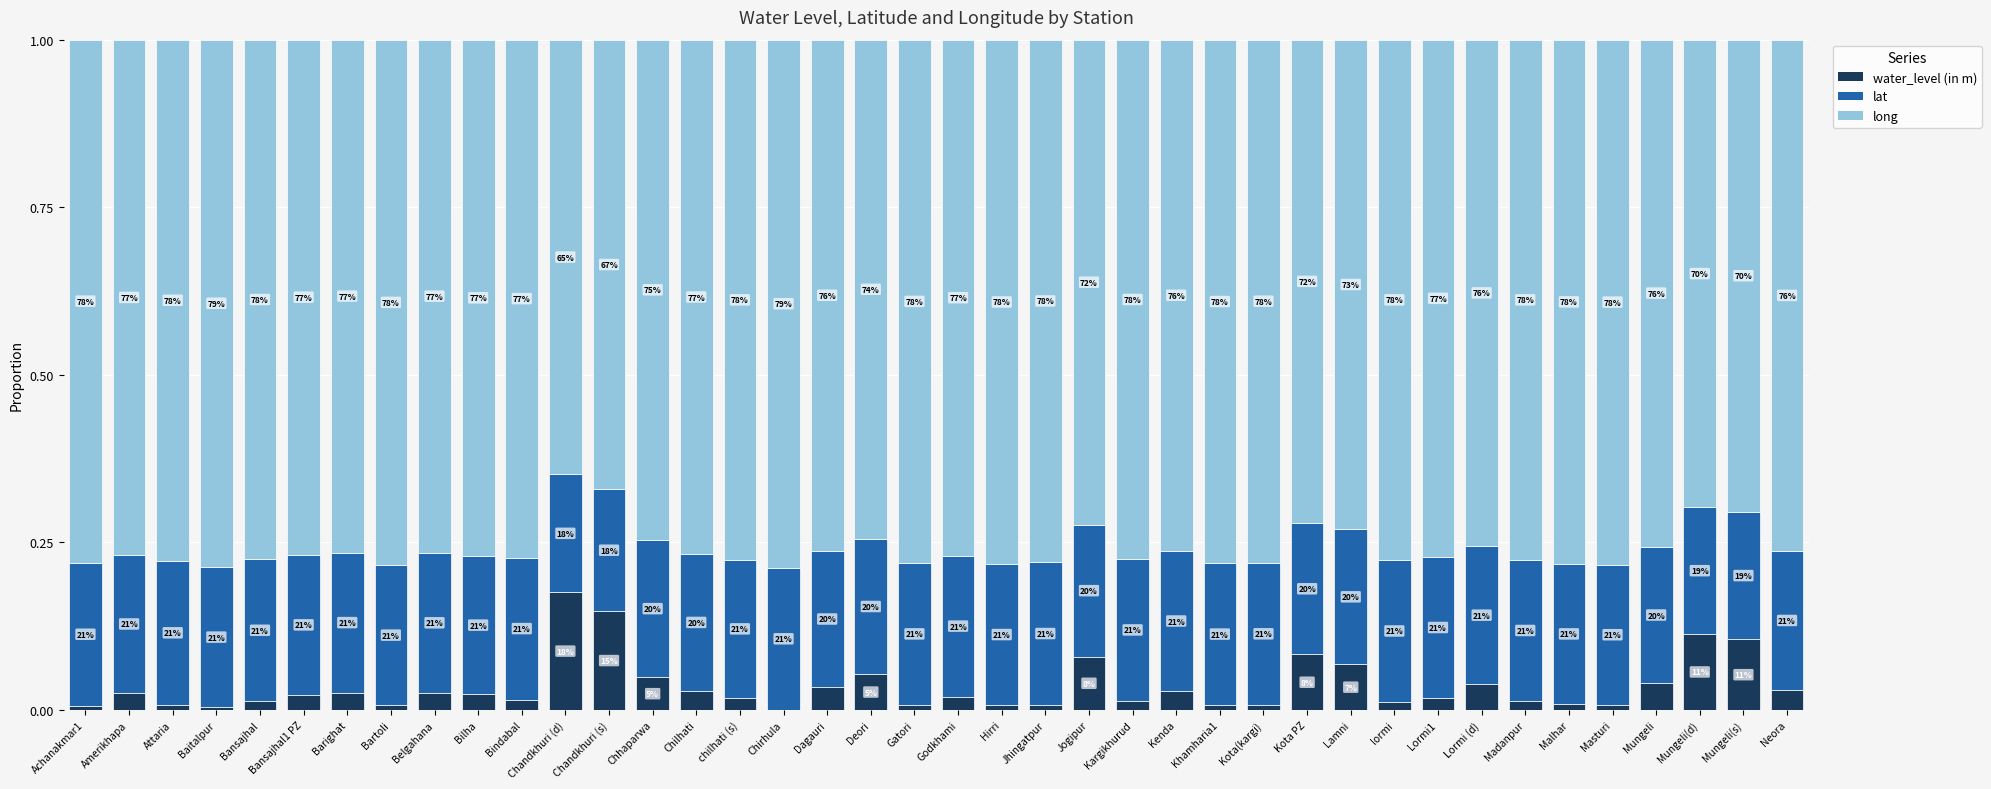

At which label is long closest to 0?

Chandkhuri (d)